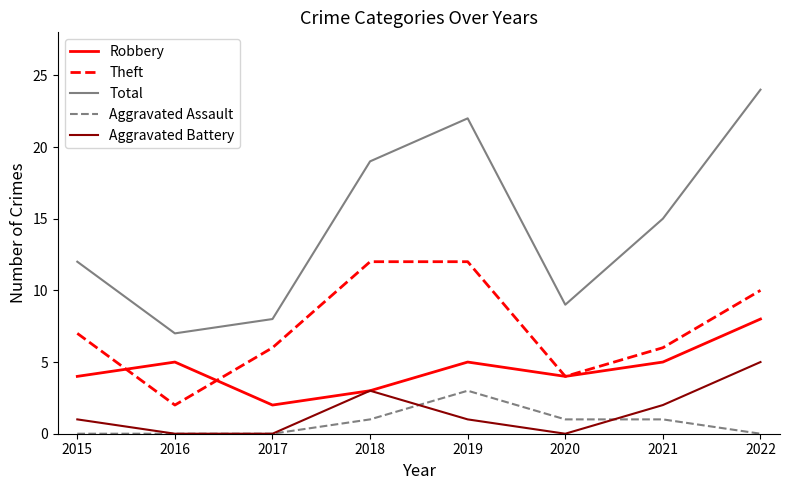

The value of Robbery at 2021 is 5. True or false?

True